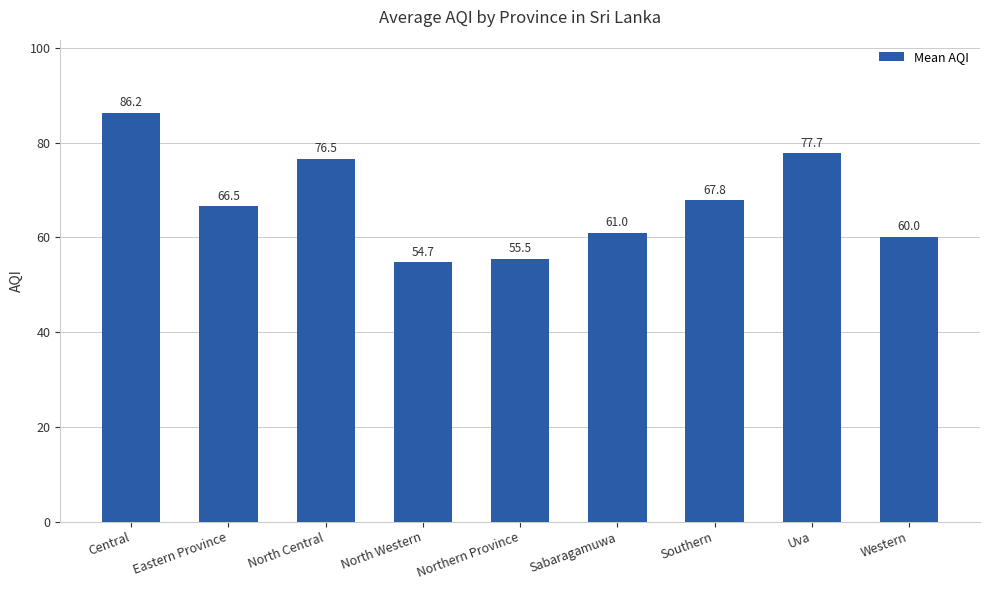

Are the bars horizontal?

No